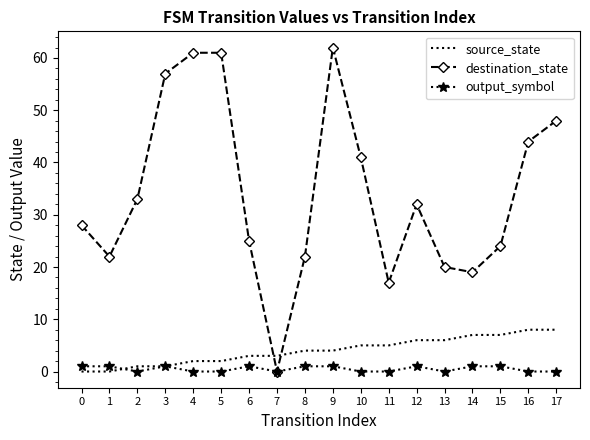

Is it true that destination_state equals 25 at 6?

True